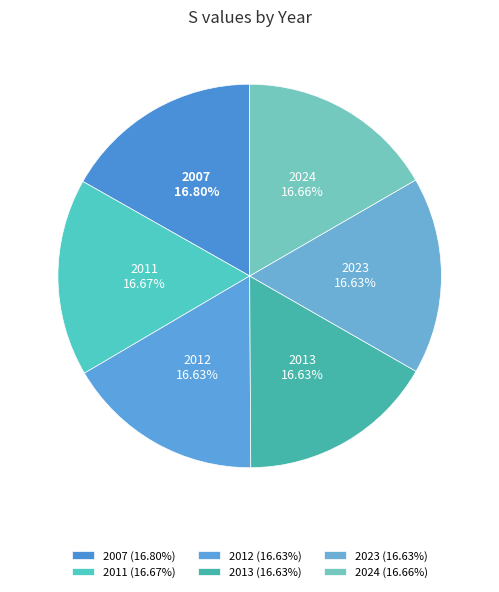

Is the sum of 2012 and 2023 greater than half?

No